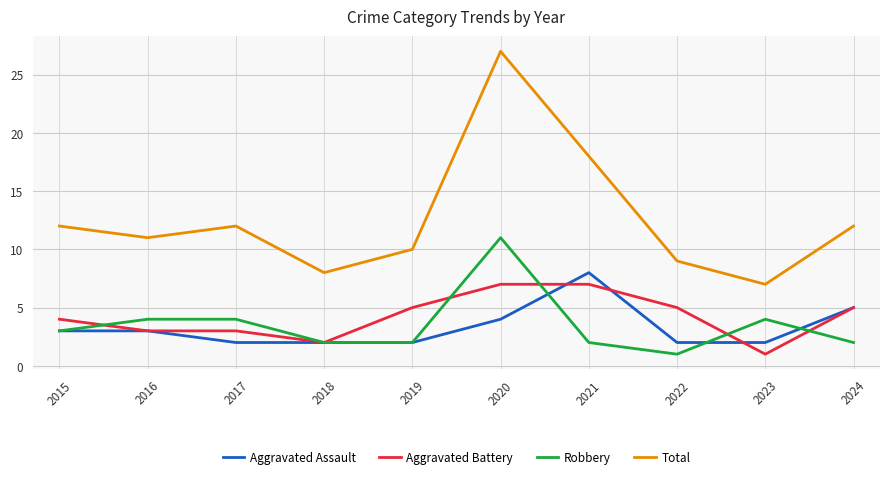

How many interior local peaks does the Total series have?

2